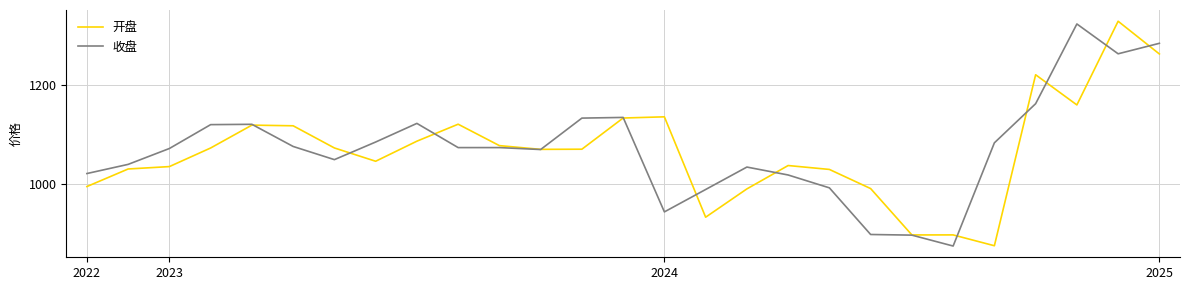

What is the greatest value displayed?

1327.0